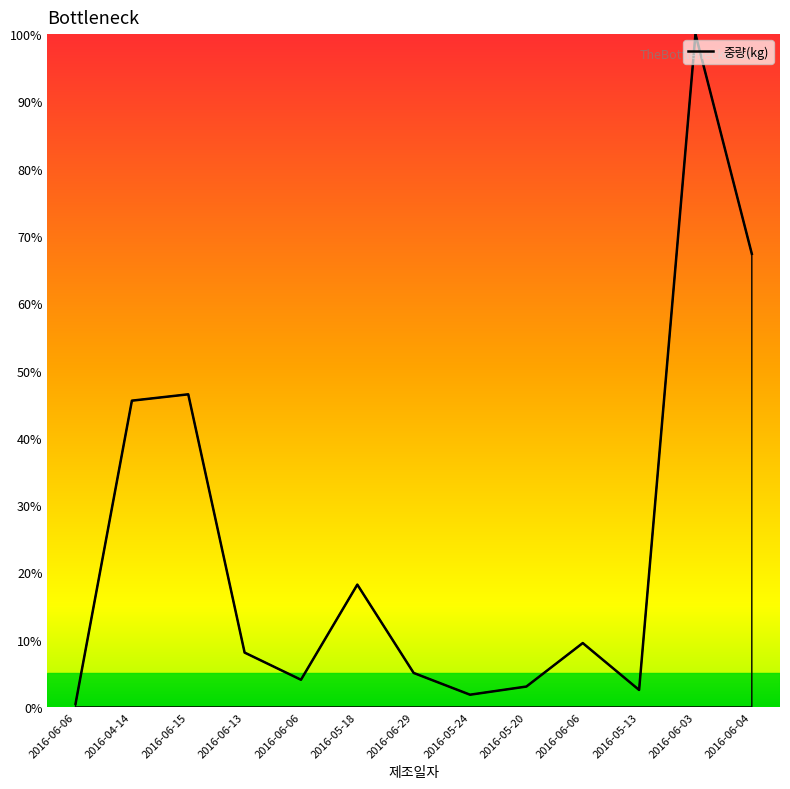

What is the sum of all values?

312.0